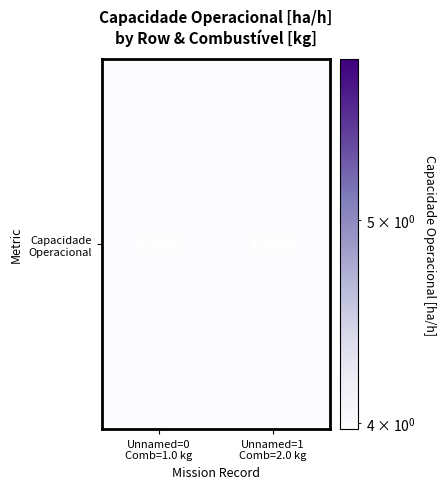

Where is the data nearest to the value 3?

Unnamed=0
Comb=1.0 kg